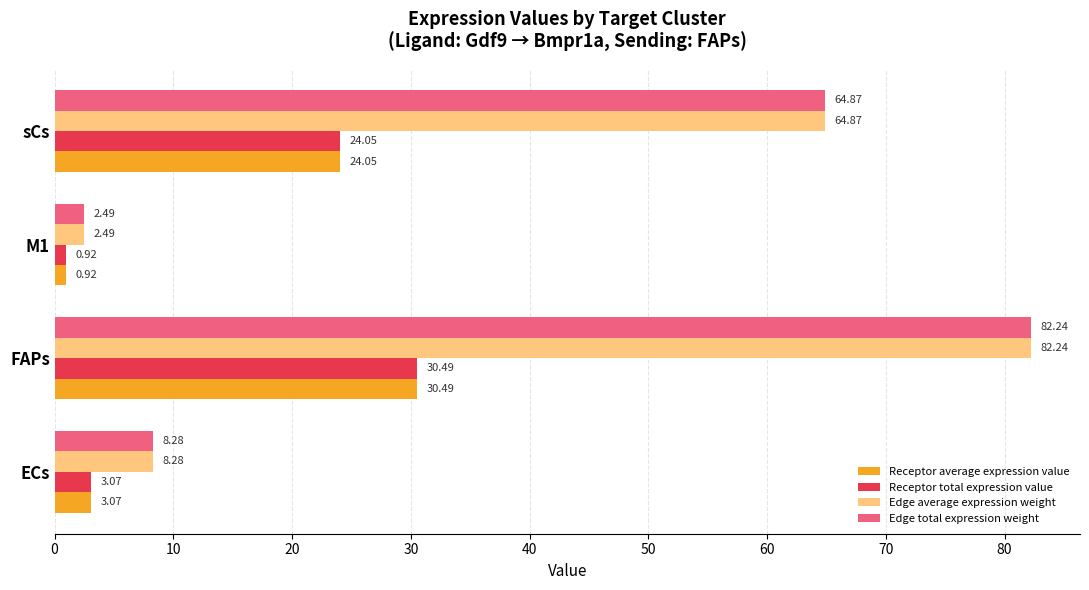

What is the difference between the highest and lowest values at sCs?

40.8